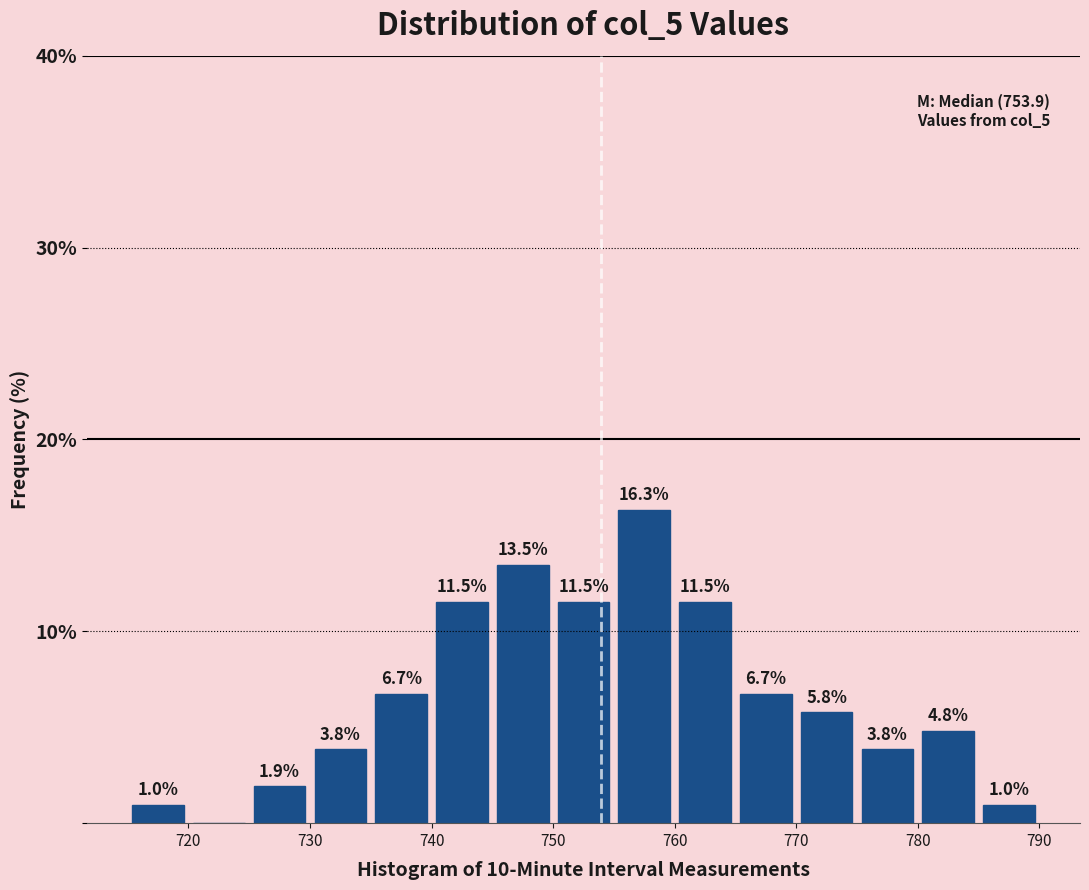

Over which range of the x-axis is the bar tallest?

755 to 760